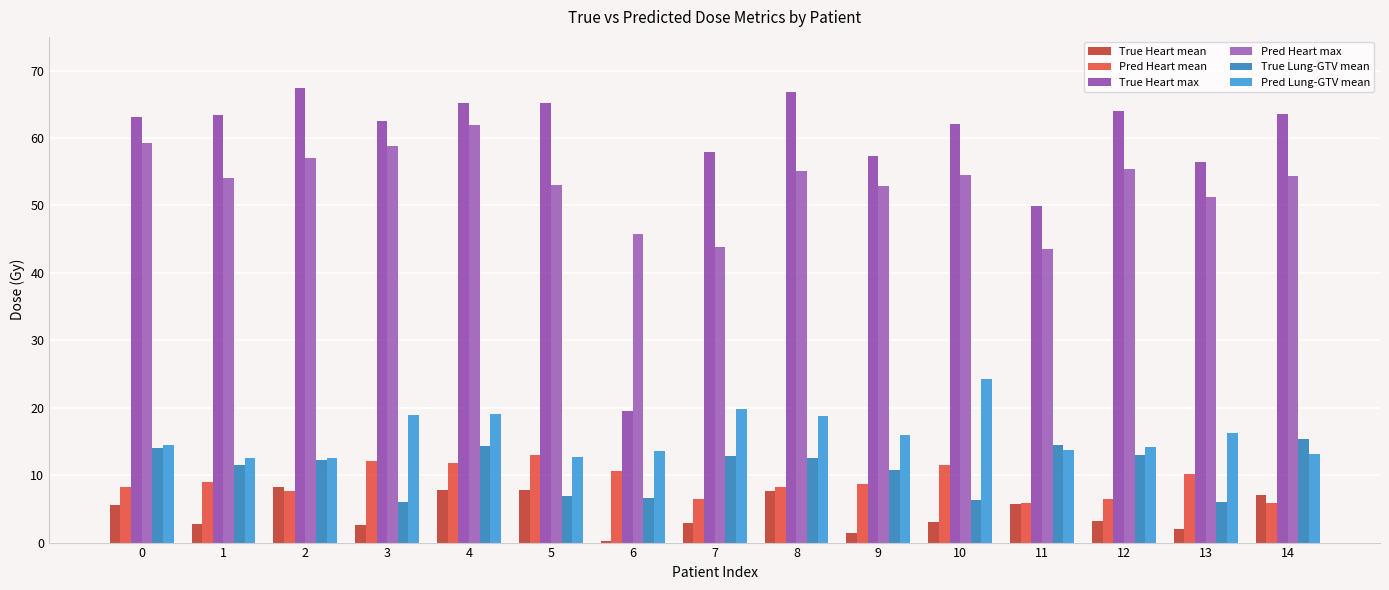

What is the smallest value displayed?

0.3